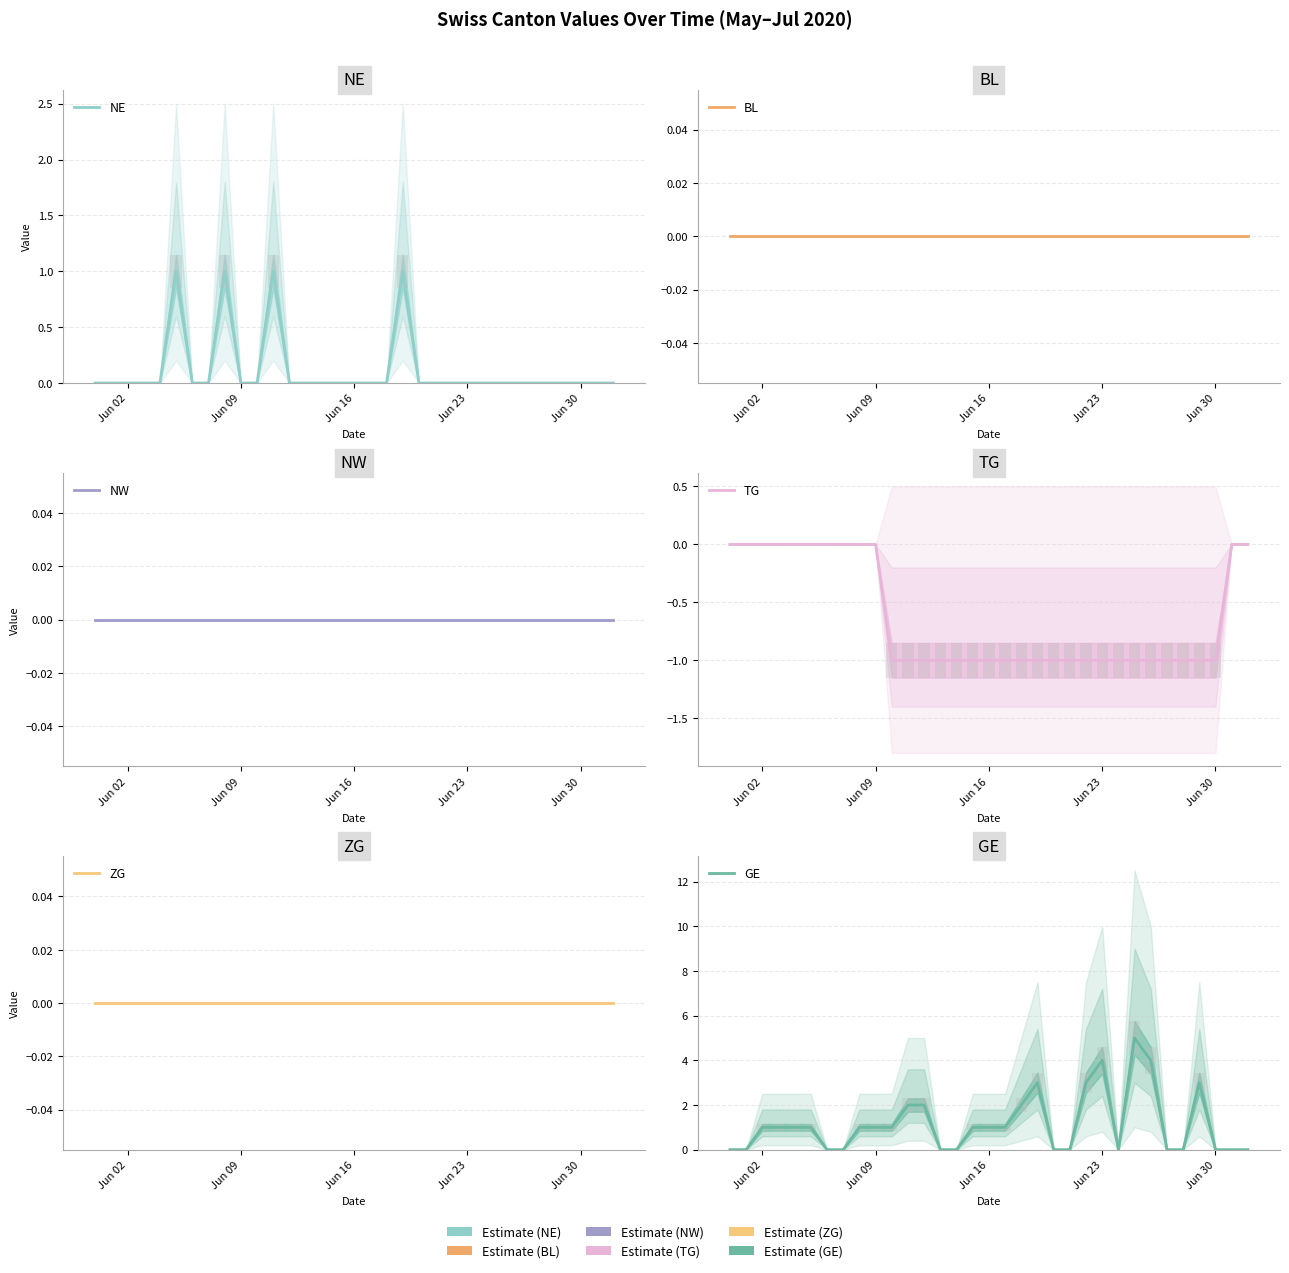

How many data points in TG are above -1?

12